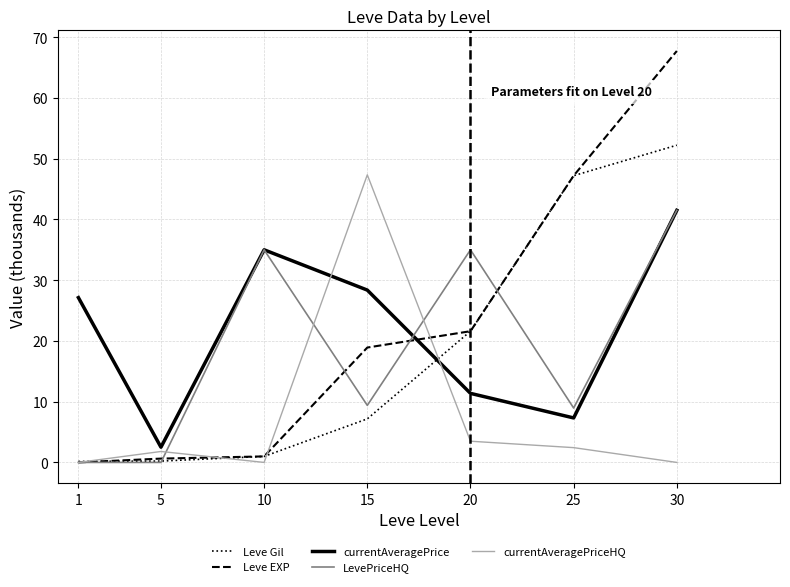

True or false: LevePriceHQ and currentAveragePriceHQ cross at least once.

True